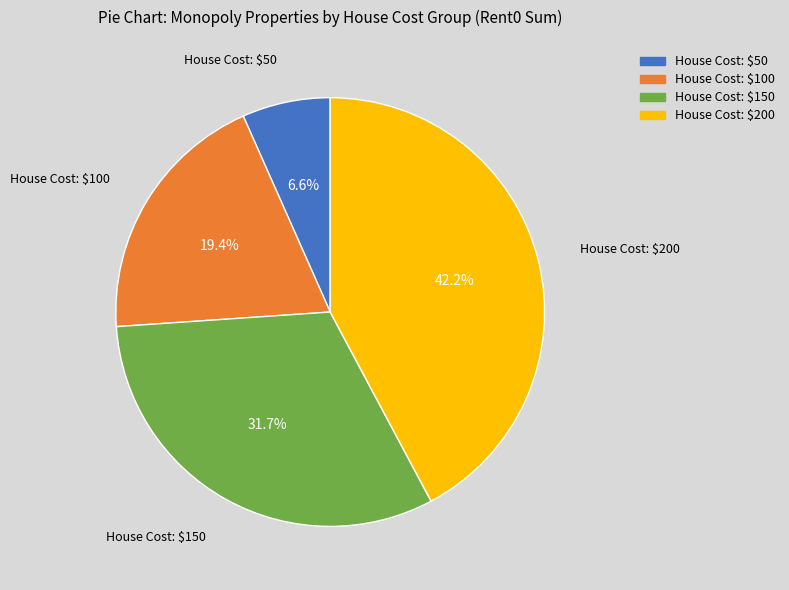

Which slice is the largest?

House Cost: $200